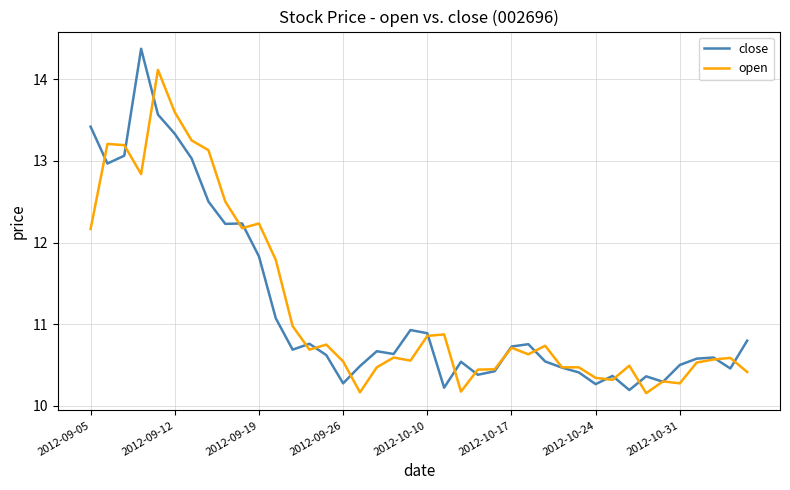

Which series ends up on top after the final intersection of close and open?

close